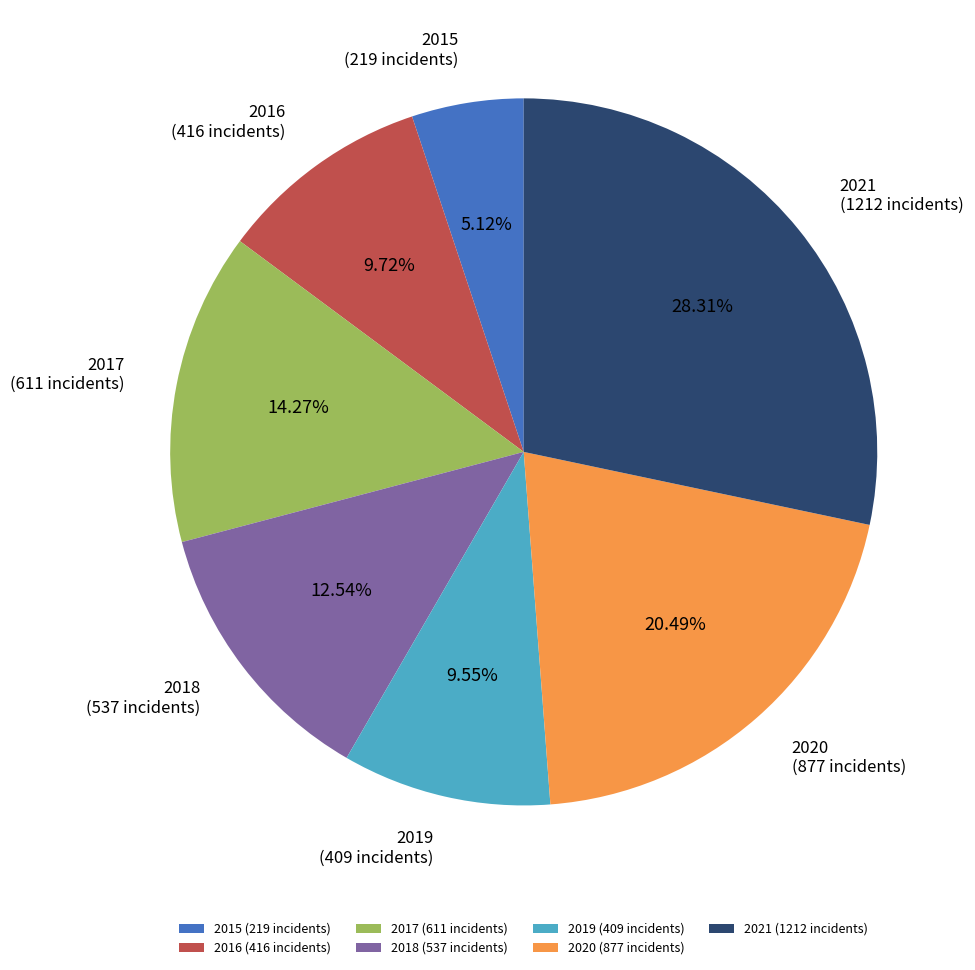

To the nearest percent, what is the average slice percentage?

14%